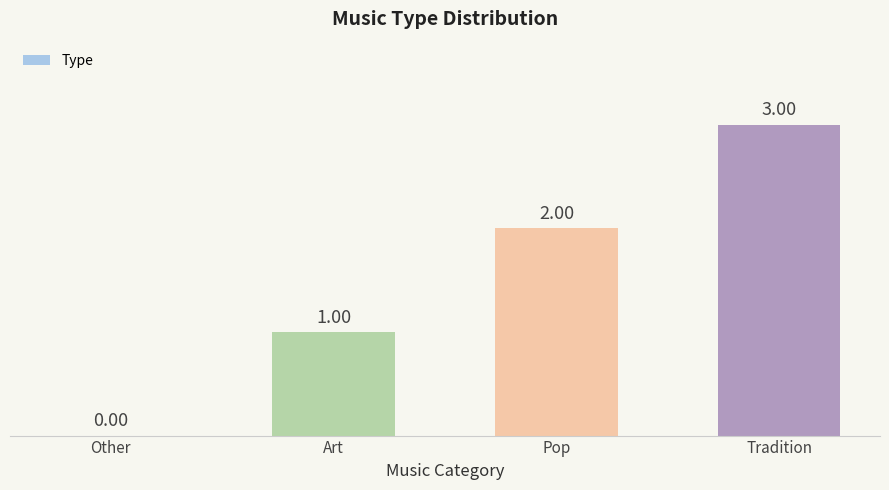

What is the sum of the values at Art and Pop?

3